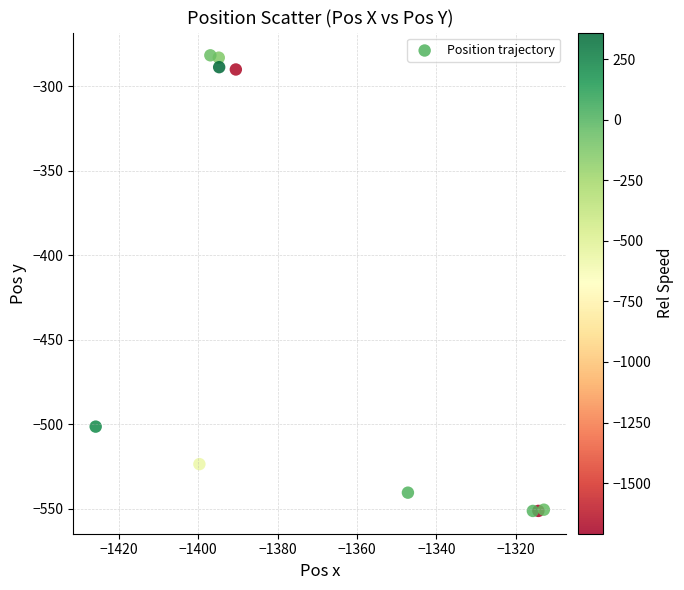

What is the range of Y values (max minus min)?

269.6